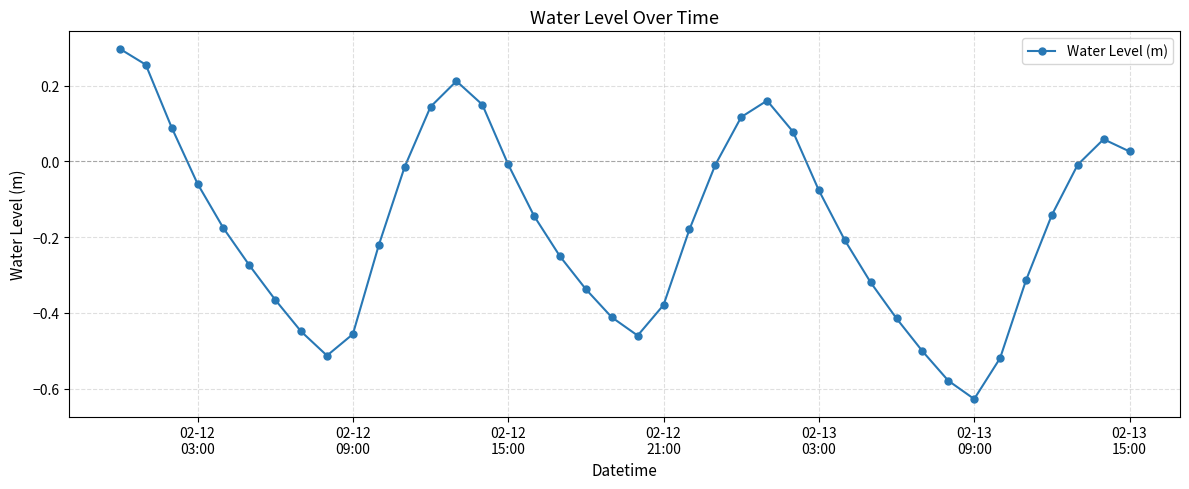

How many values are above zero?

11